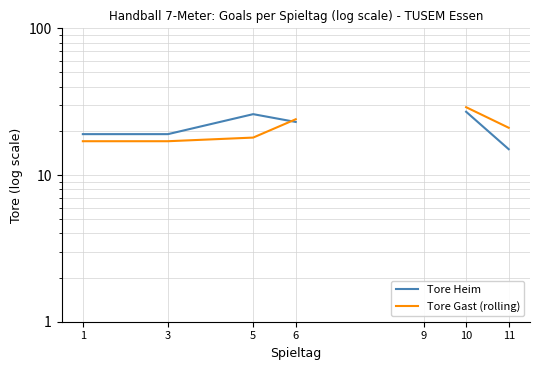

Which series has the largest range (max minus min)?

Tore Heim